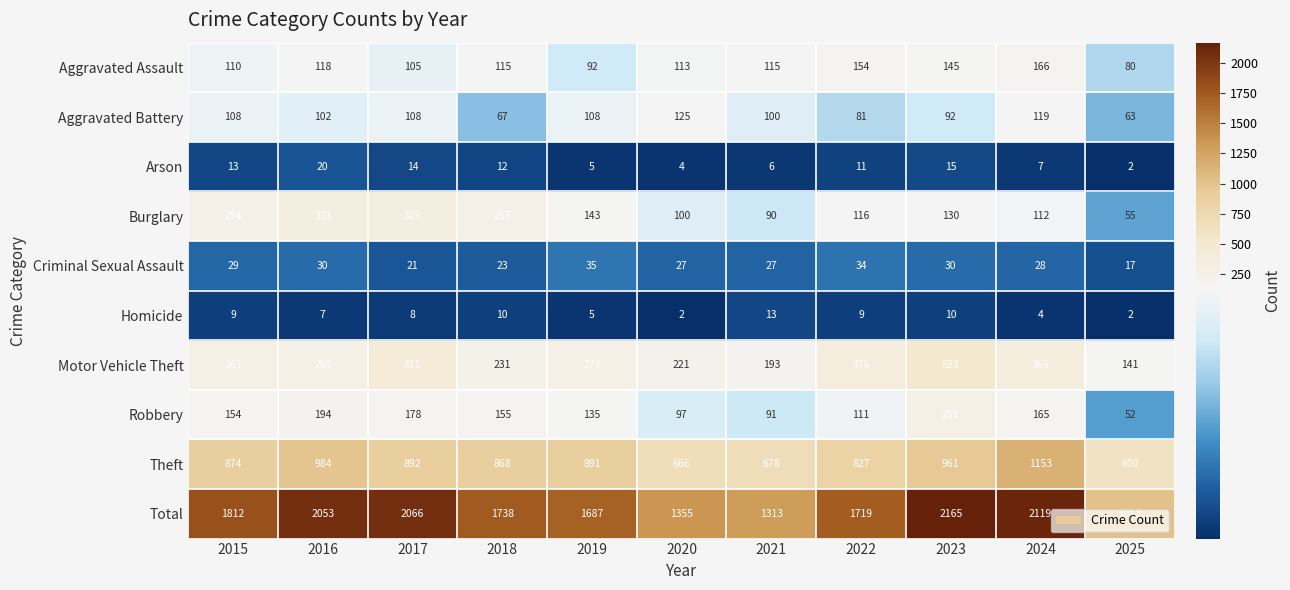

At how many categories does at least one series exceed 1056?

10